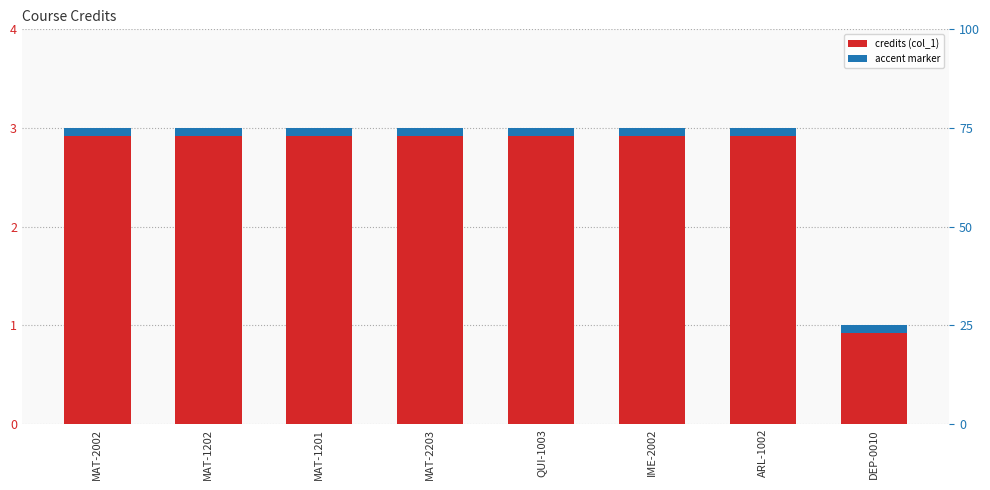

Are the bars grouped side by side (vs. stacked)?

No